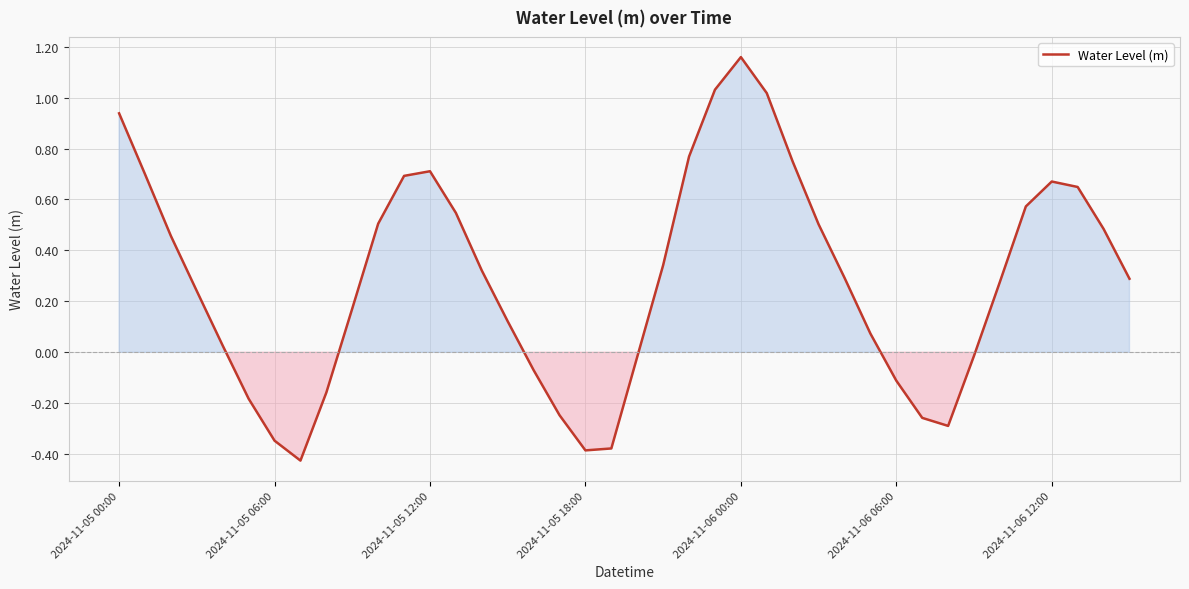

What is the difference between the maximum and minimum values?

1.6